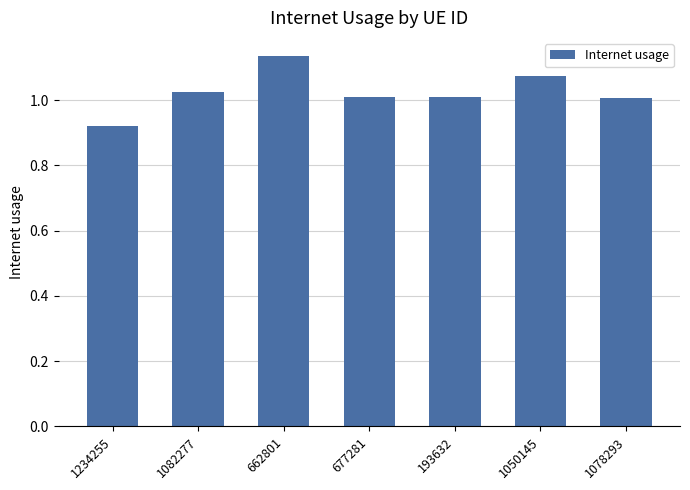

What is the change in value from 1234255 to 193632?

+0.1